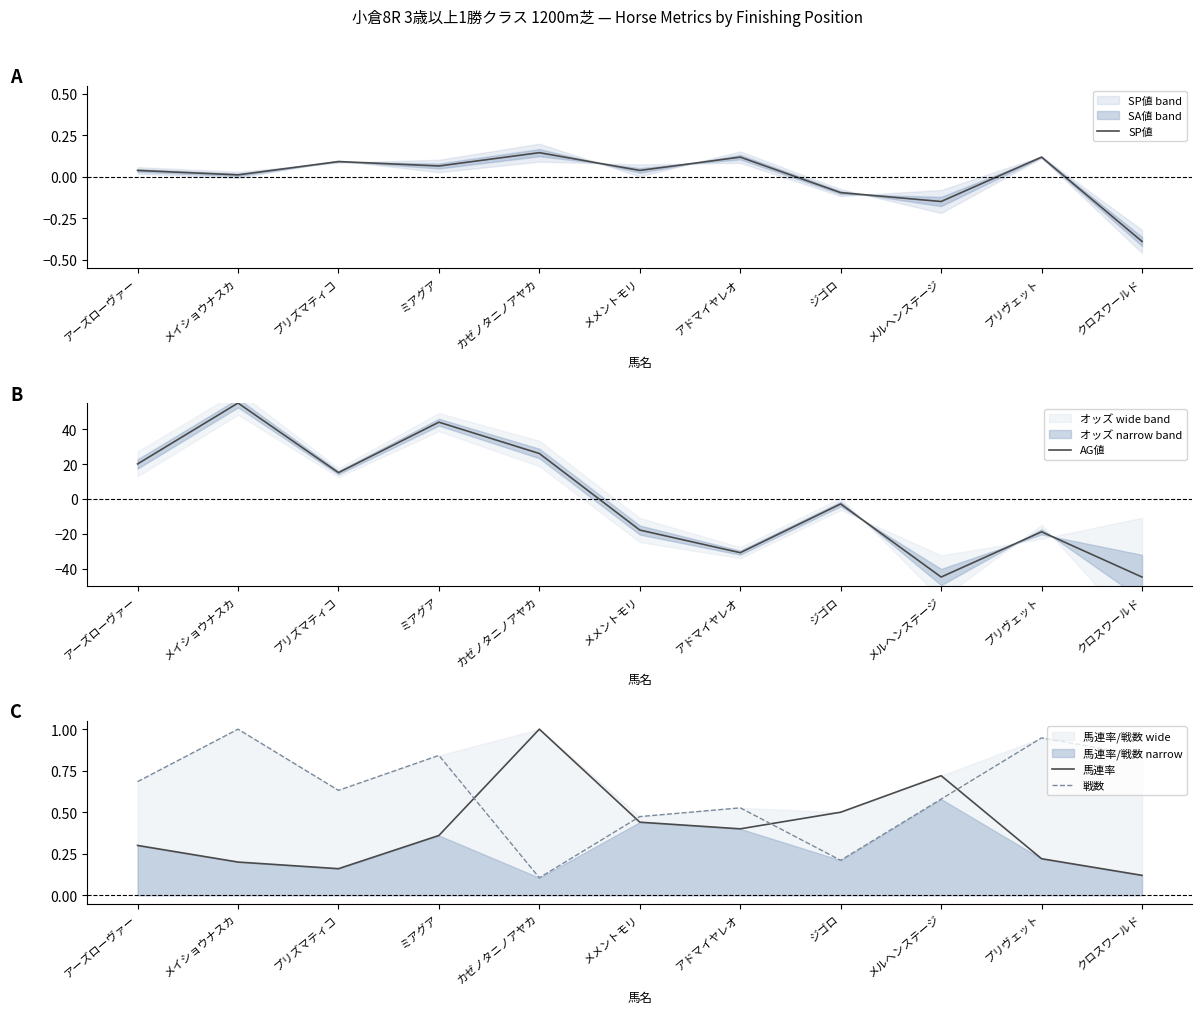

Which has a higher value, プリズマティコ or メイショウナスカ?

プリズマティコ